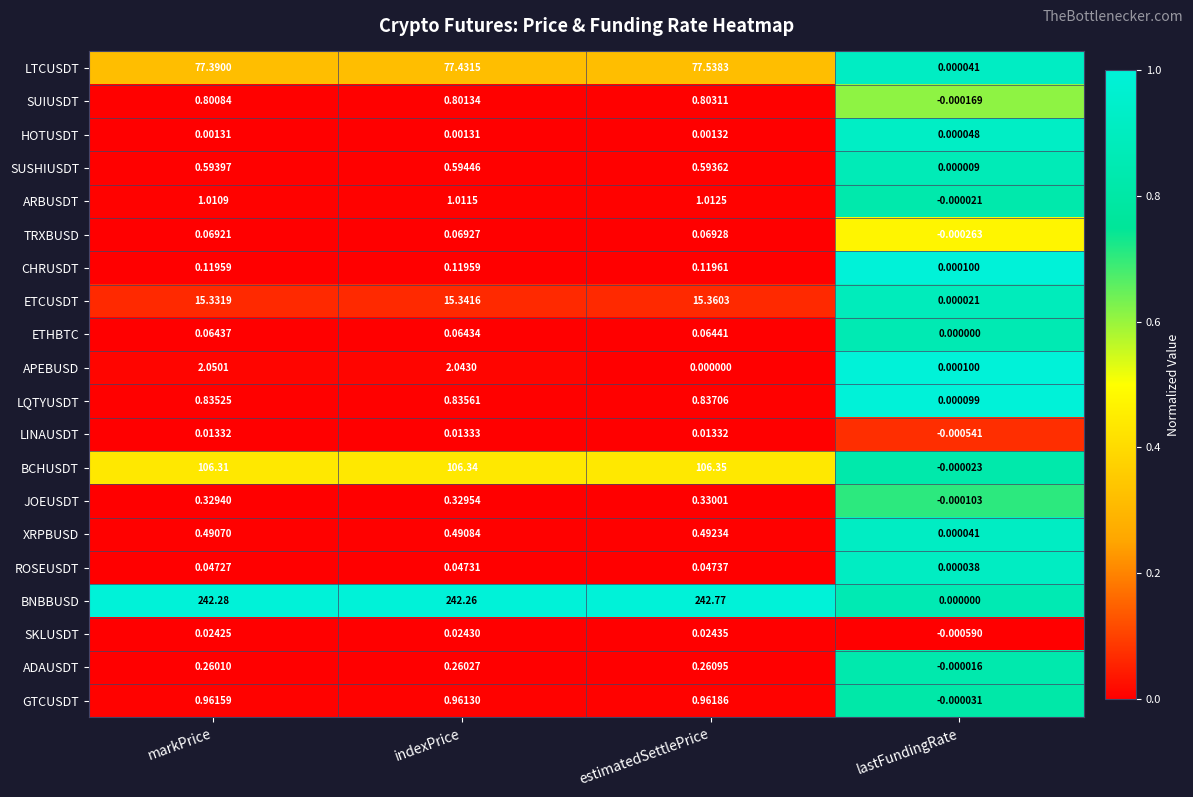

At which category is the sum across all series the highest?

indexPrice